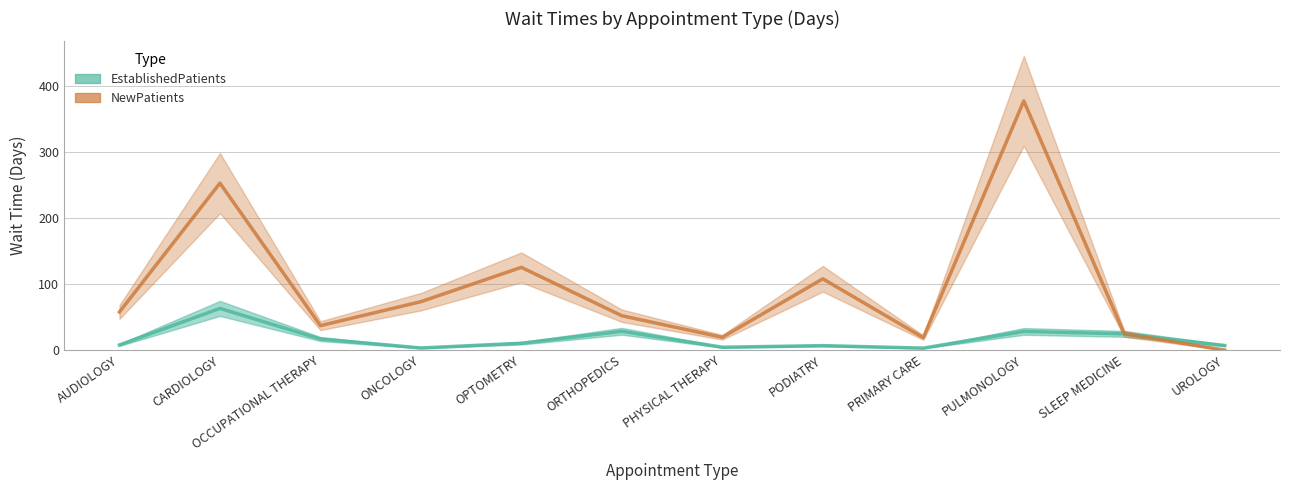

At how many categories does at least one series exceed 50?

7